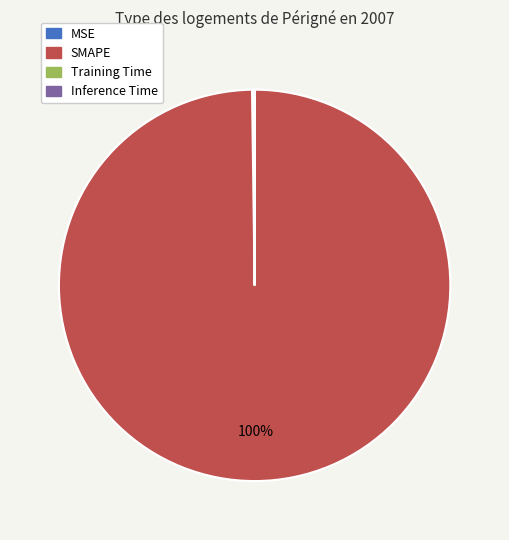

Which slice represents more than half of the pie?

SMAPE